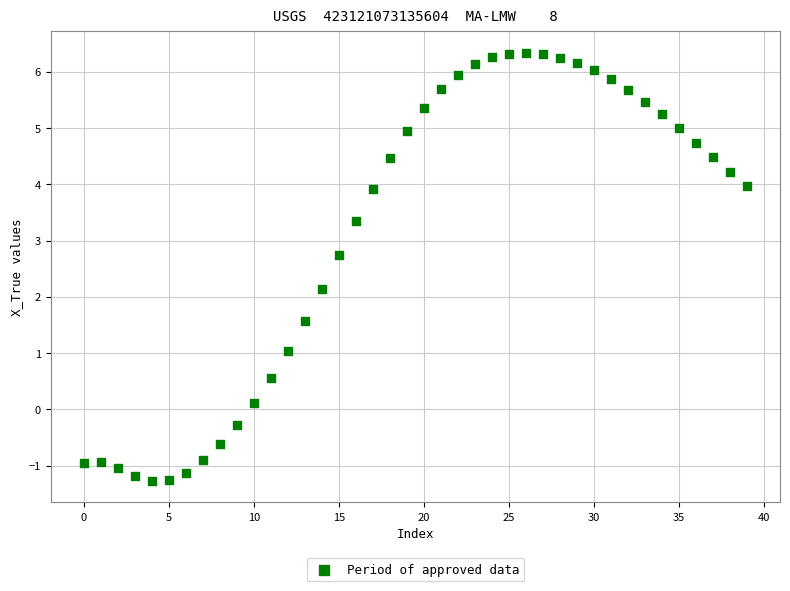

What Y value in the scatter plot is closest to 2?

2.1